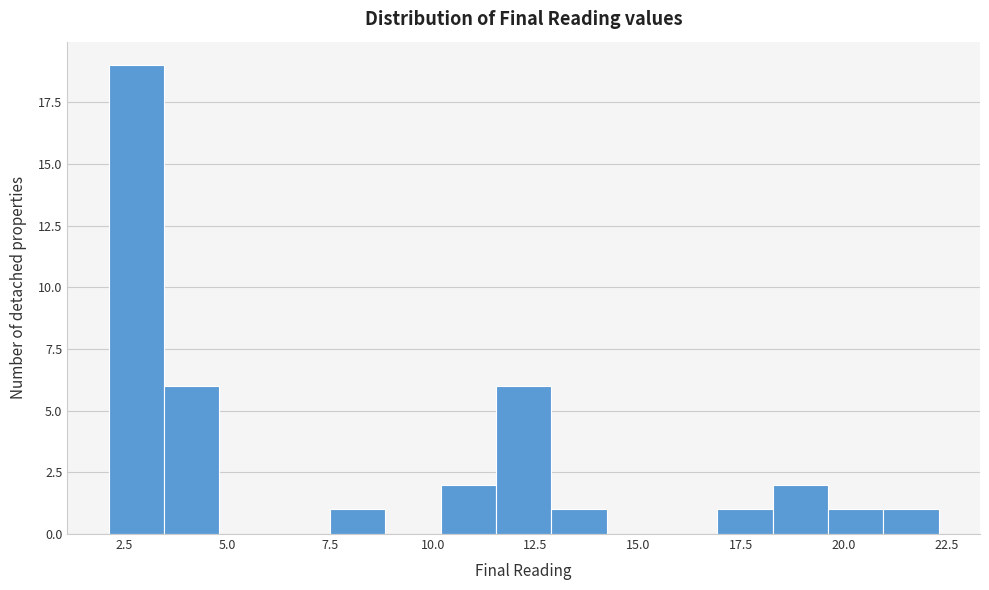

Around what value on the x-axis is the tallest bar? Give the approximate position of its centre, as read against the axis.

3.0